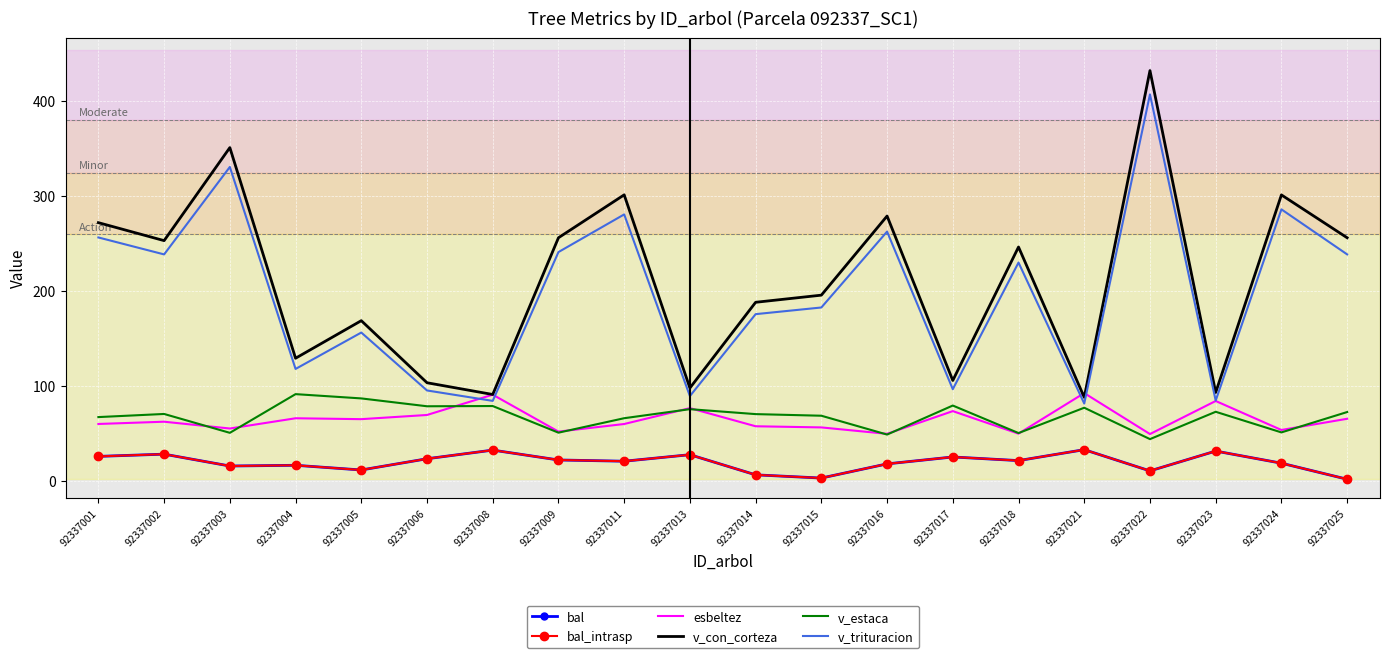

Which series has the largest range (max minus min)?

v_con_corteza